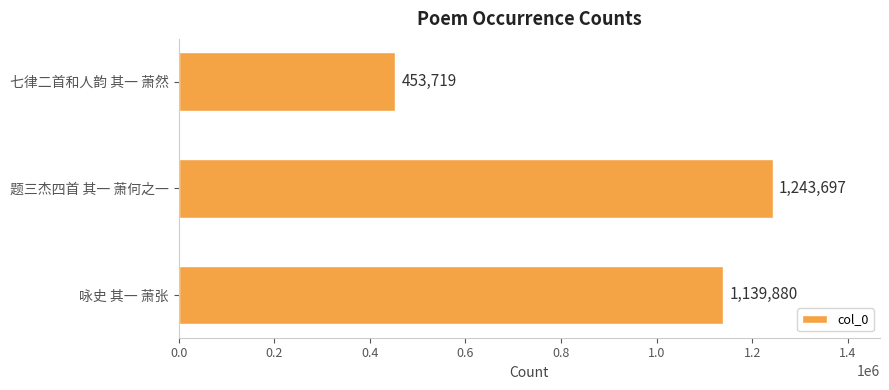

Reading top to bottom, extract all data points from this chart.

453719	1243697	1139880